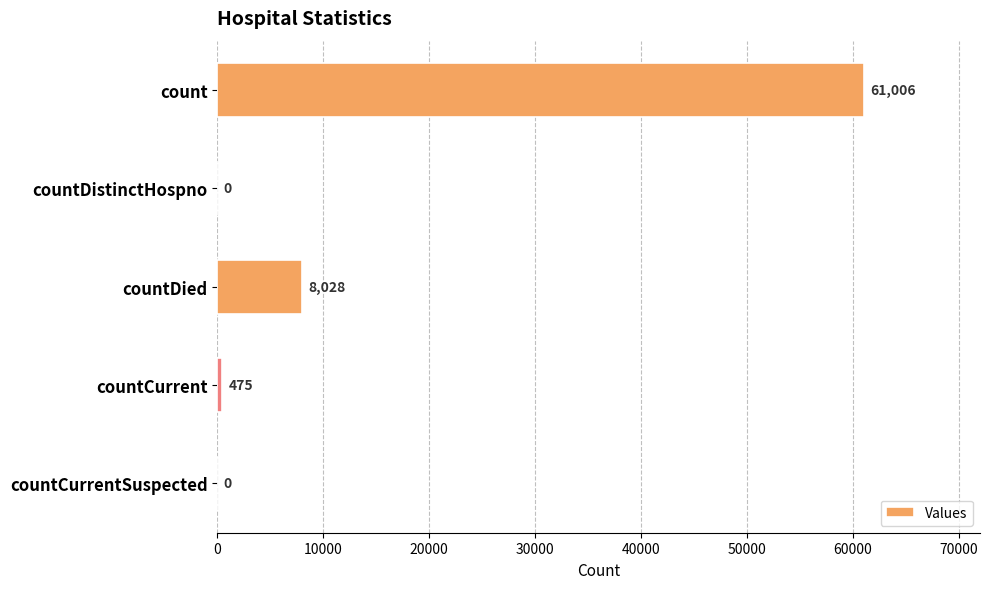

What is the change in value from countDistinctHospno to countDied?

+8028